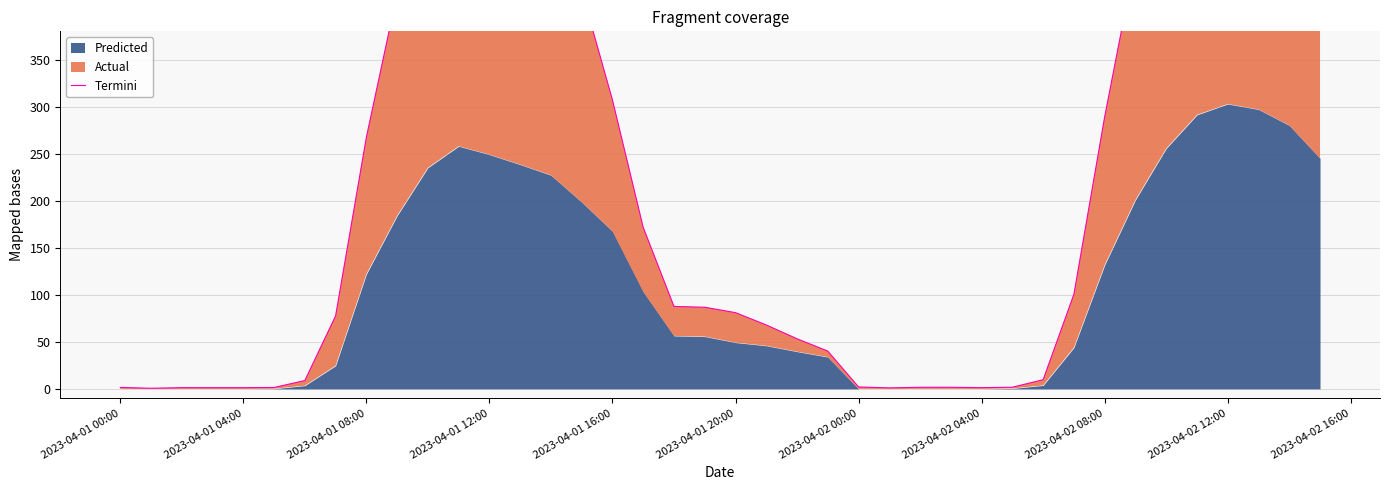

Where is the first local minimum?

2023-04-01 04:00